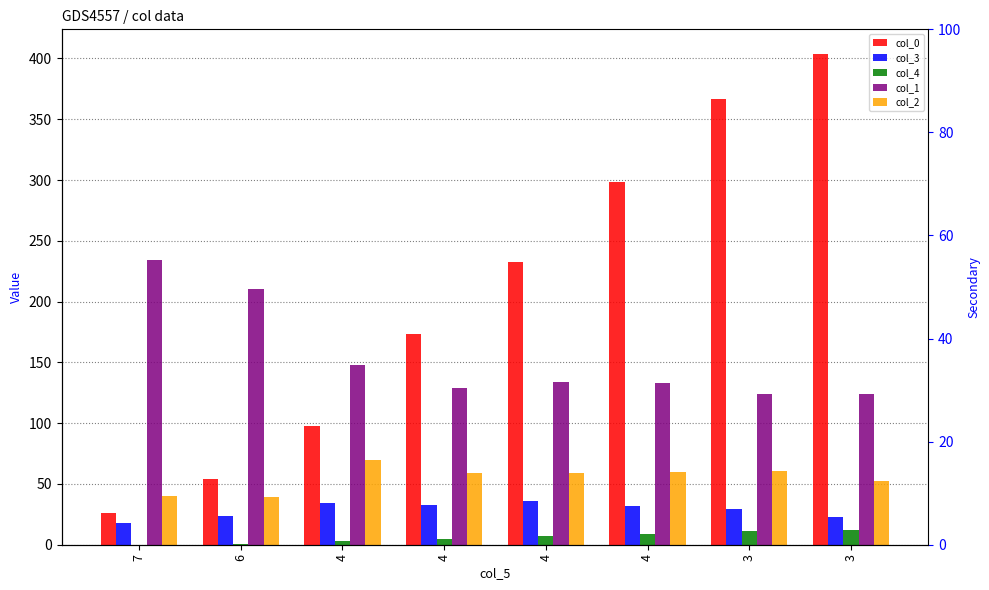

Rank the categories by col_0 value from highest to lowest.

3, 3, 4, 4, 4, 4, 6, 7